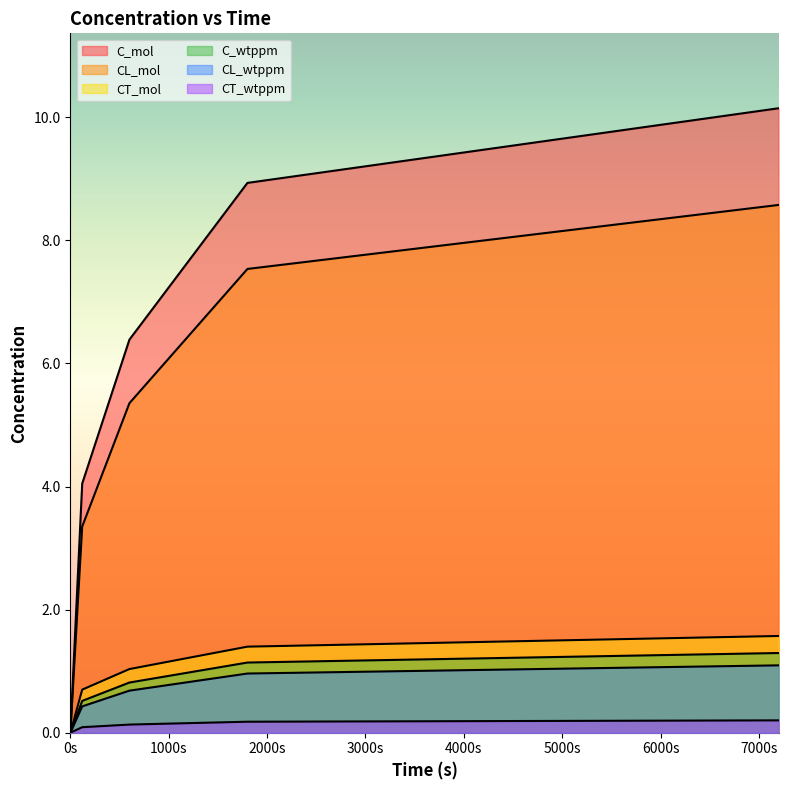

What is the average value of the CL_wtppm series?

0.6